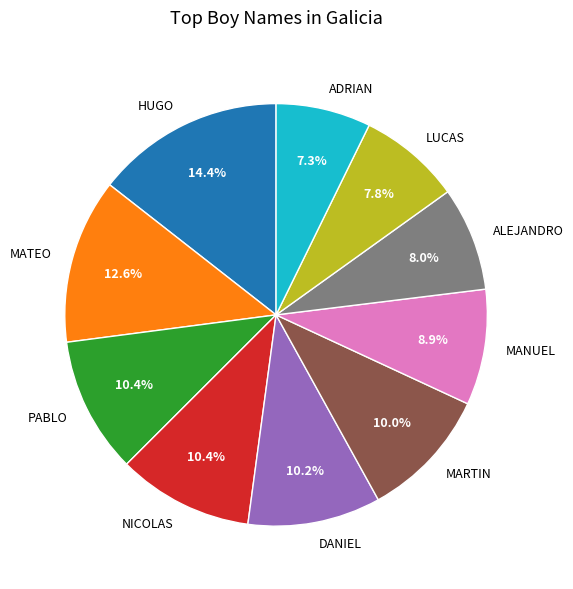

To the nearest percent, what is the difference between the largest and smallest slice percentages?

7%